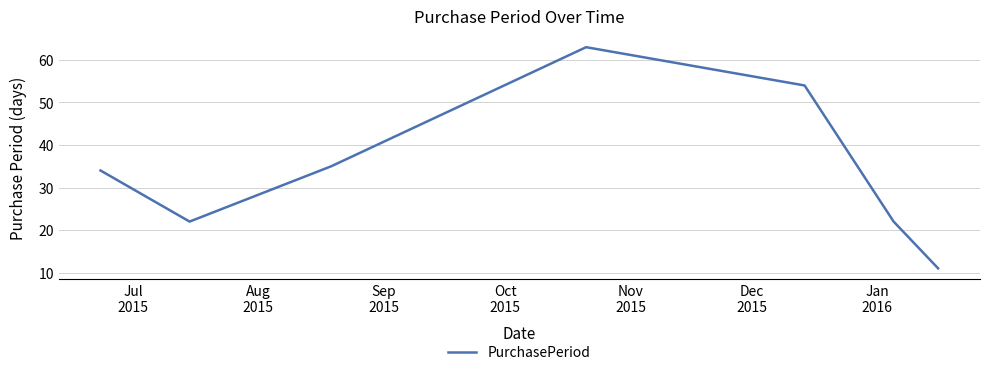

How many interior local peaks (higher than both neighbors) does the data have?

1